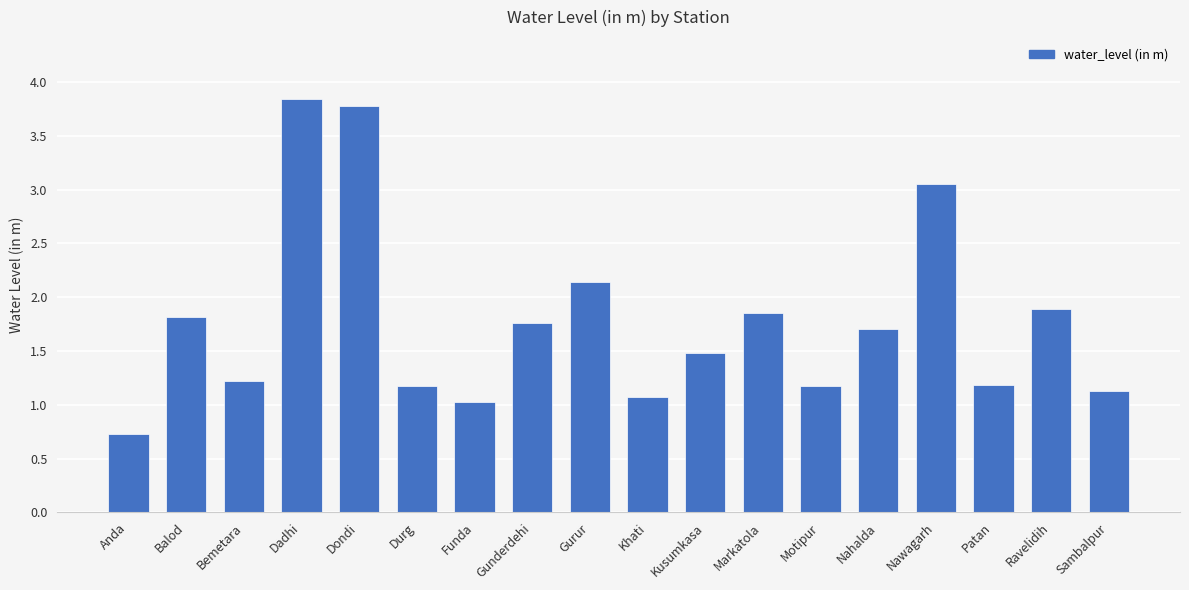

What is the greatest value displayed?

3.8